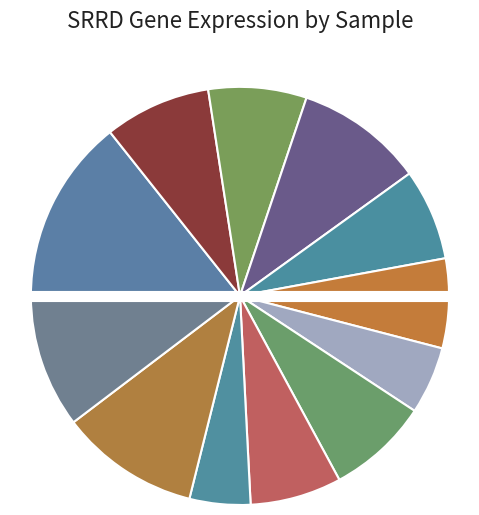

How many slices are in this pie chart?

12